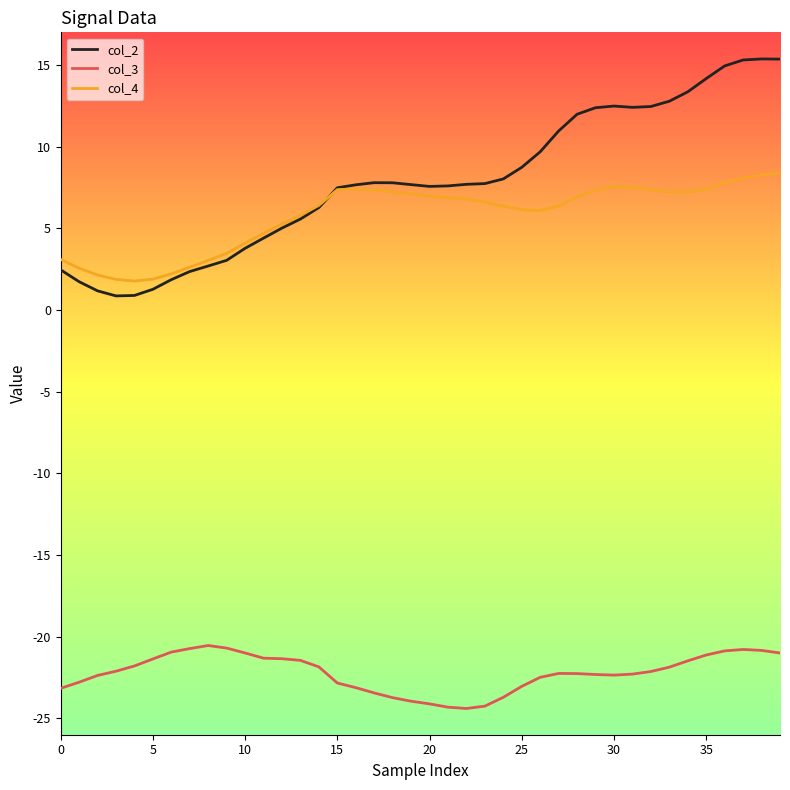

What is the sum of all col_3 values?

-888.4